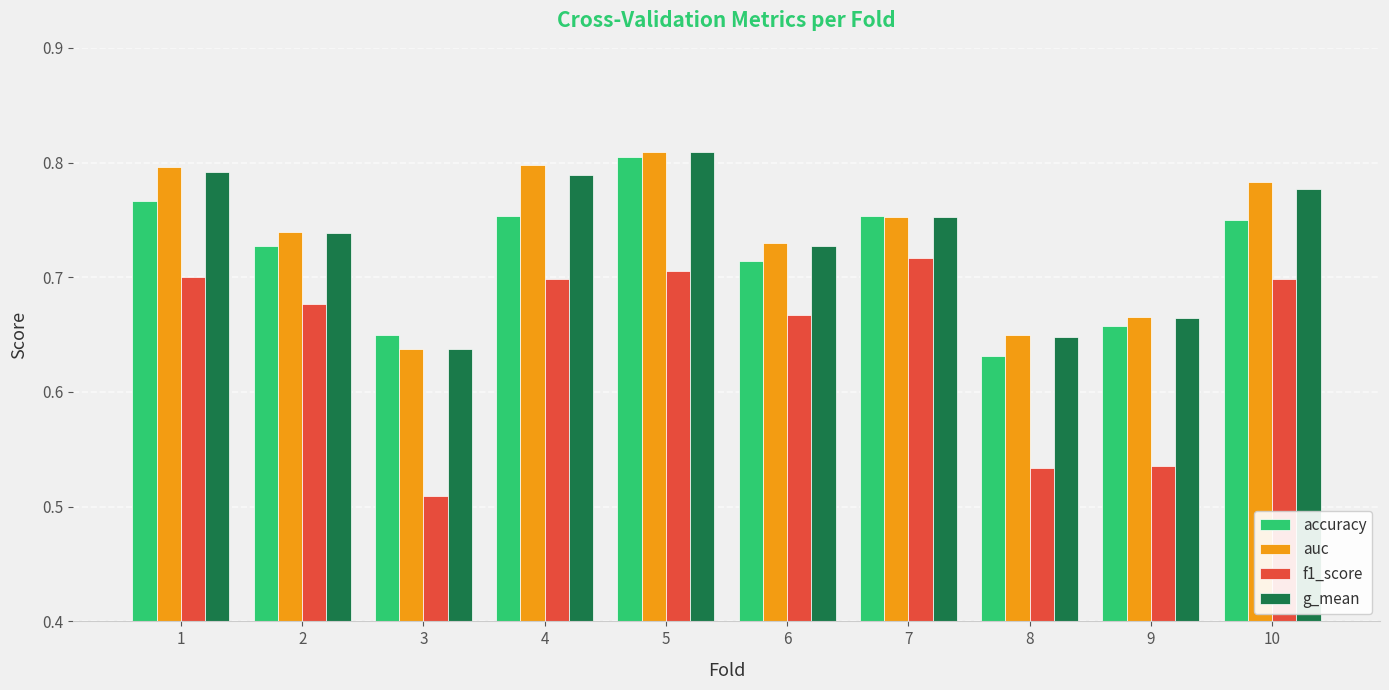

At which category is the sum across all series the highest?

5